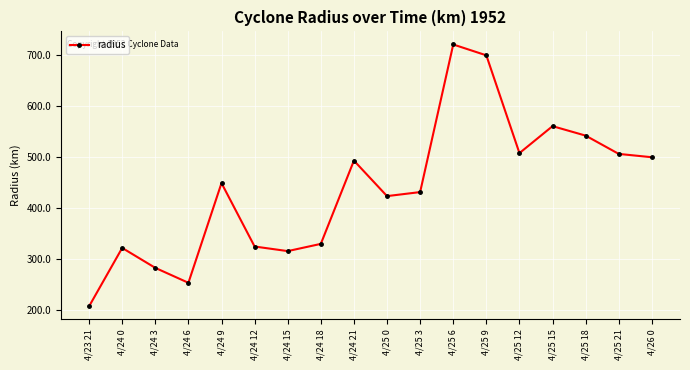

What is the smallest value displayed?

207.8